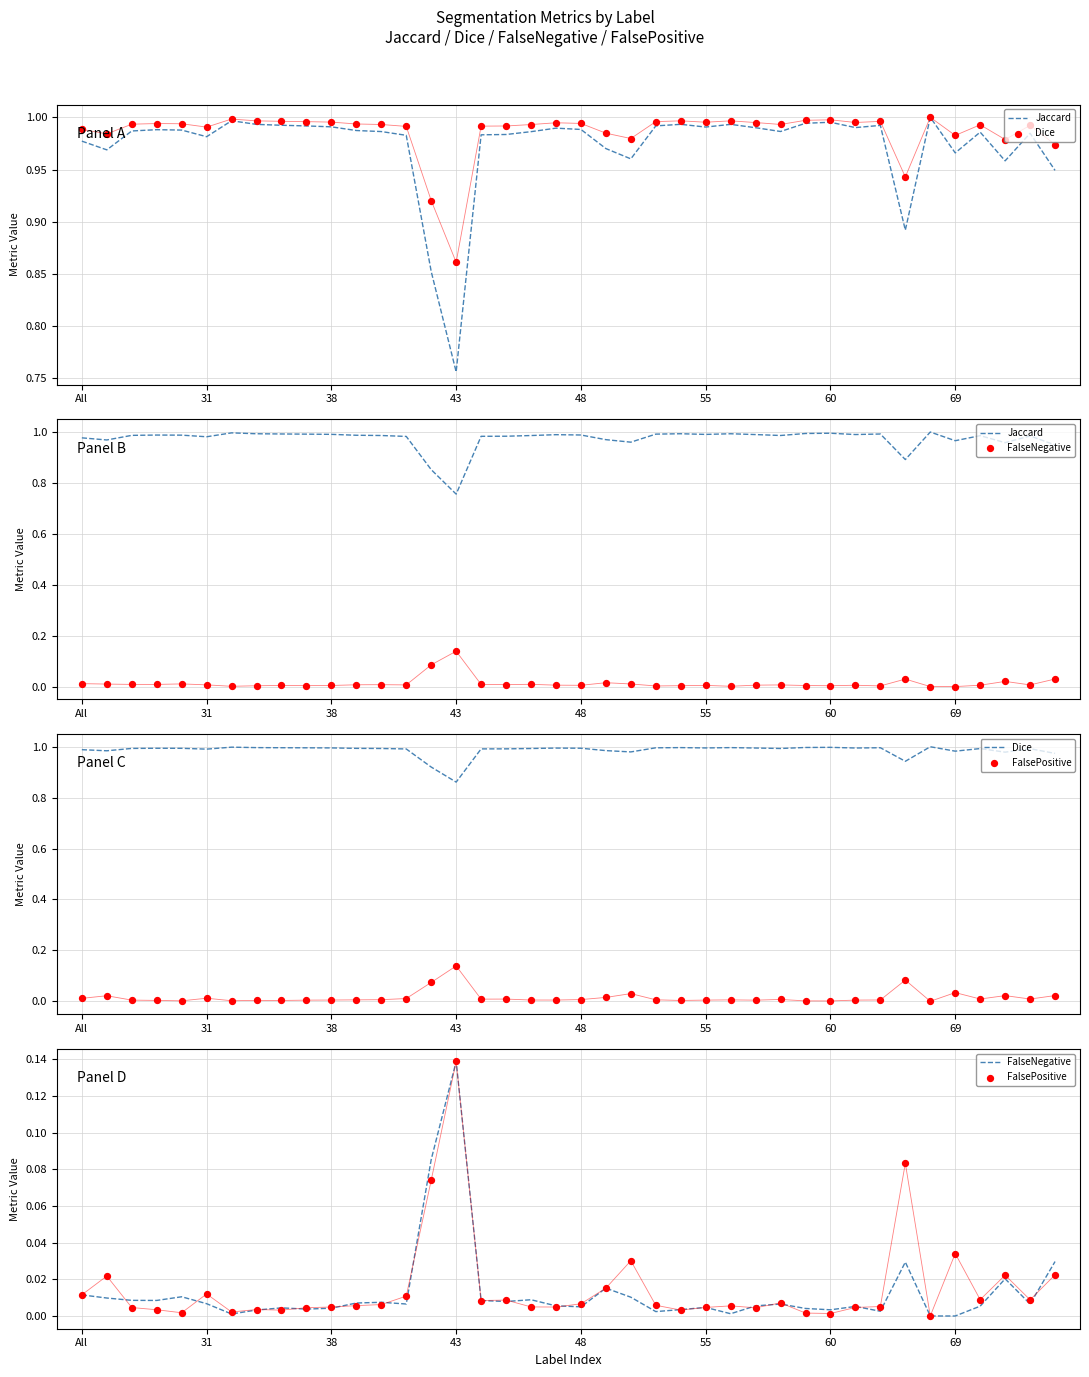

Which series contains the lowest Y value?

FalseNegative